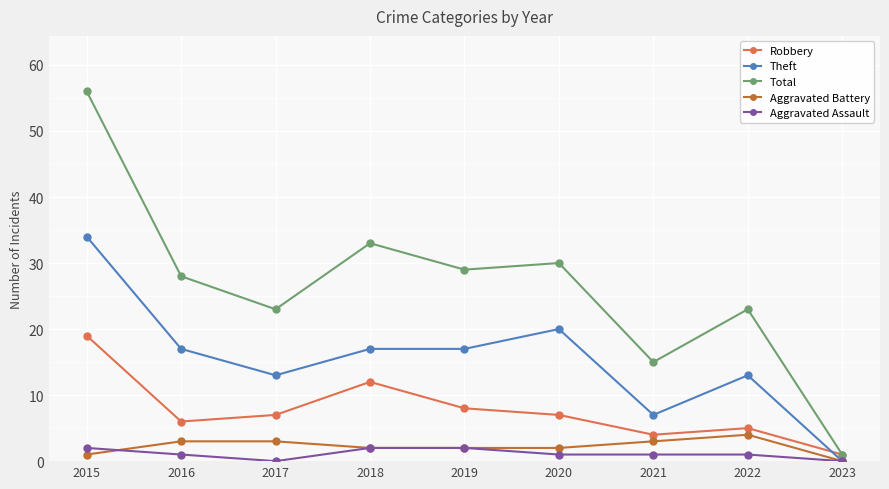

Between 2017 and 2018, which series saw the biggest shift?

Total